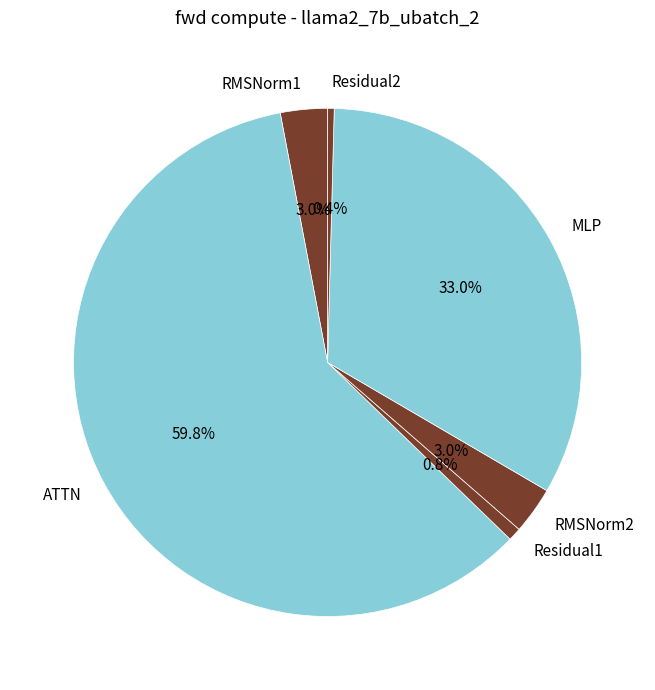

Which category has the biggest portion of the pie?

ATTN